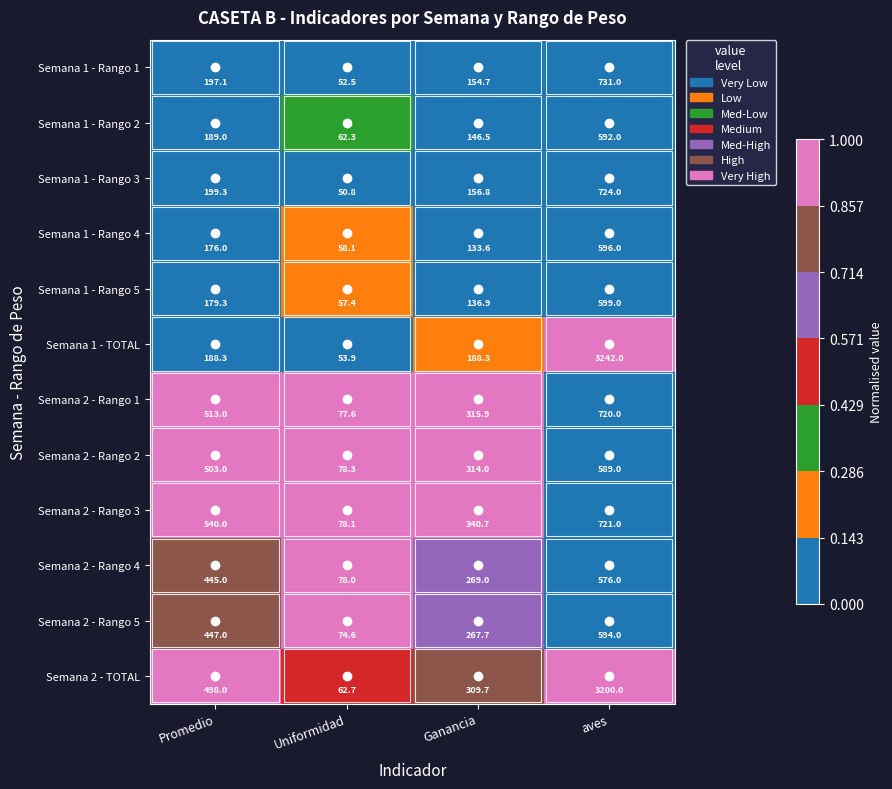

What is the total value across all series at aves?

12884.0